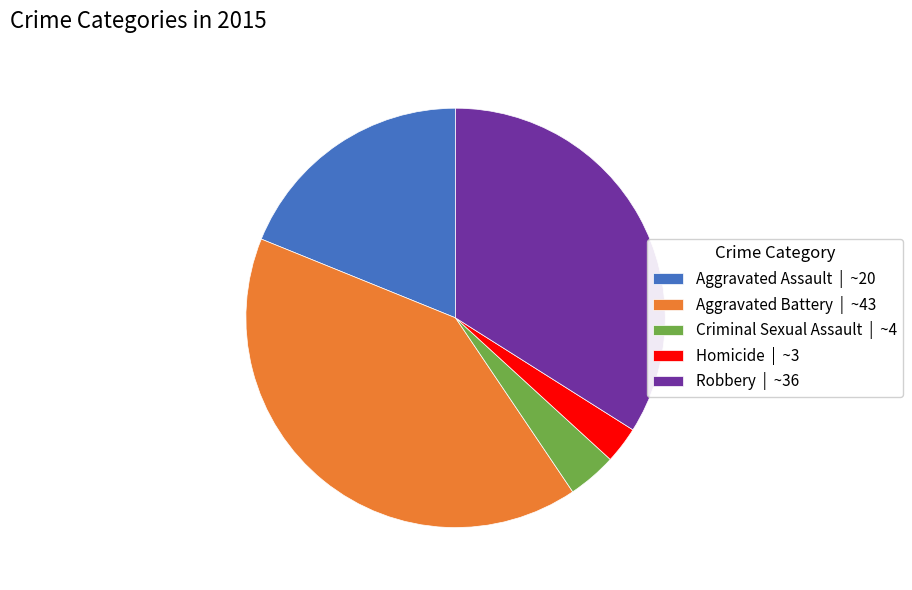

Do Aggravated Battery | ~43 and Criminal Sexual Assault | ~4 together represent more than half of the pie?

No